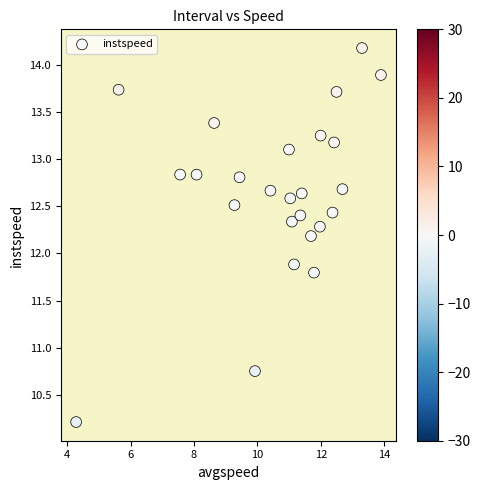

What is the range of X values (max minus min)?

9.6